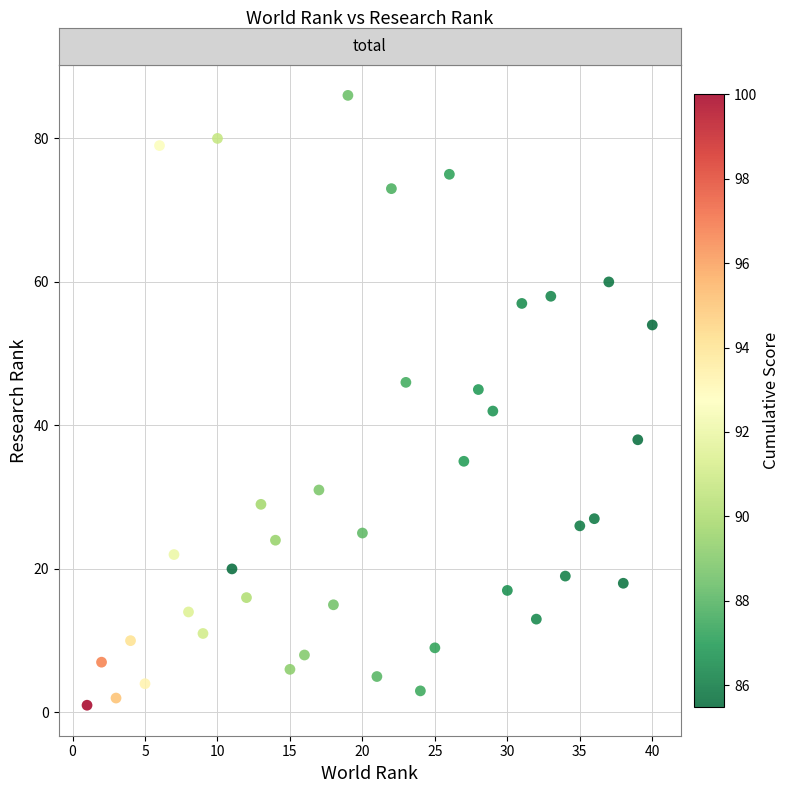

What is the range of X values (max minus min)?

39